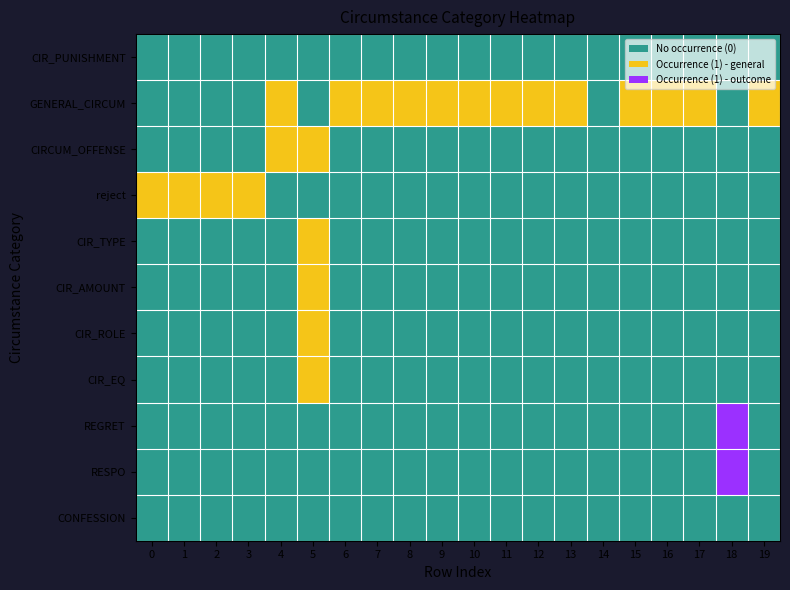

Which has a higher value, 15 or 12?

15